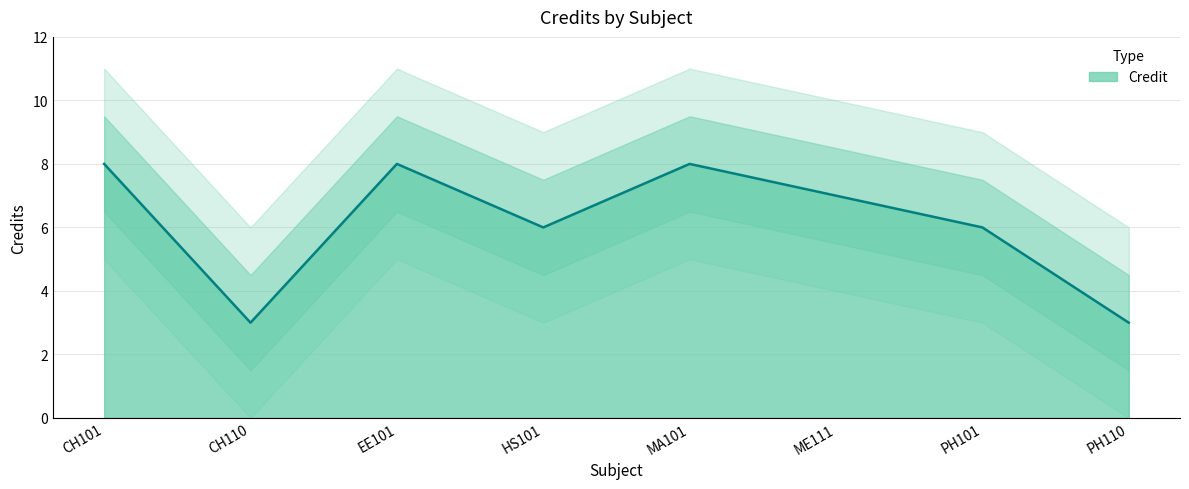

Reading left to right, transcribe all the data shown in this chart.

CH101=8	CH110=3	EE101=8	HS101=6	MA101=8	ME111=7	PH101=6	PH110=3